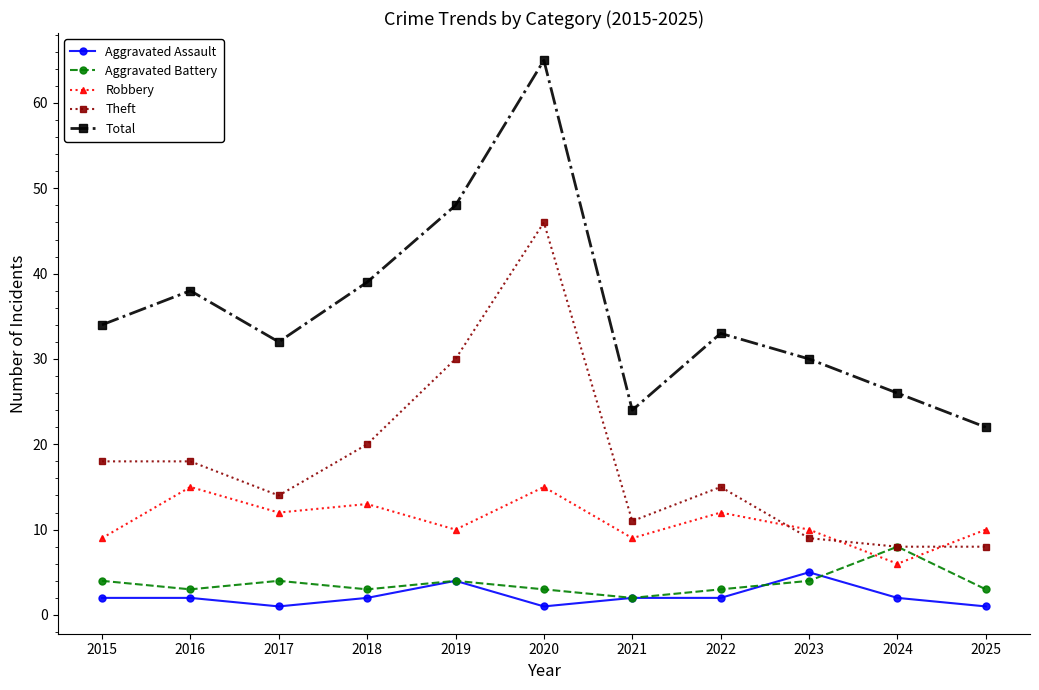

What is the minimum value for Aggravated Battery?

2